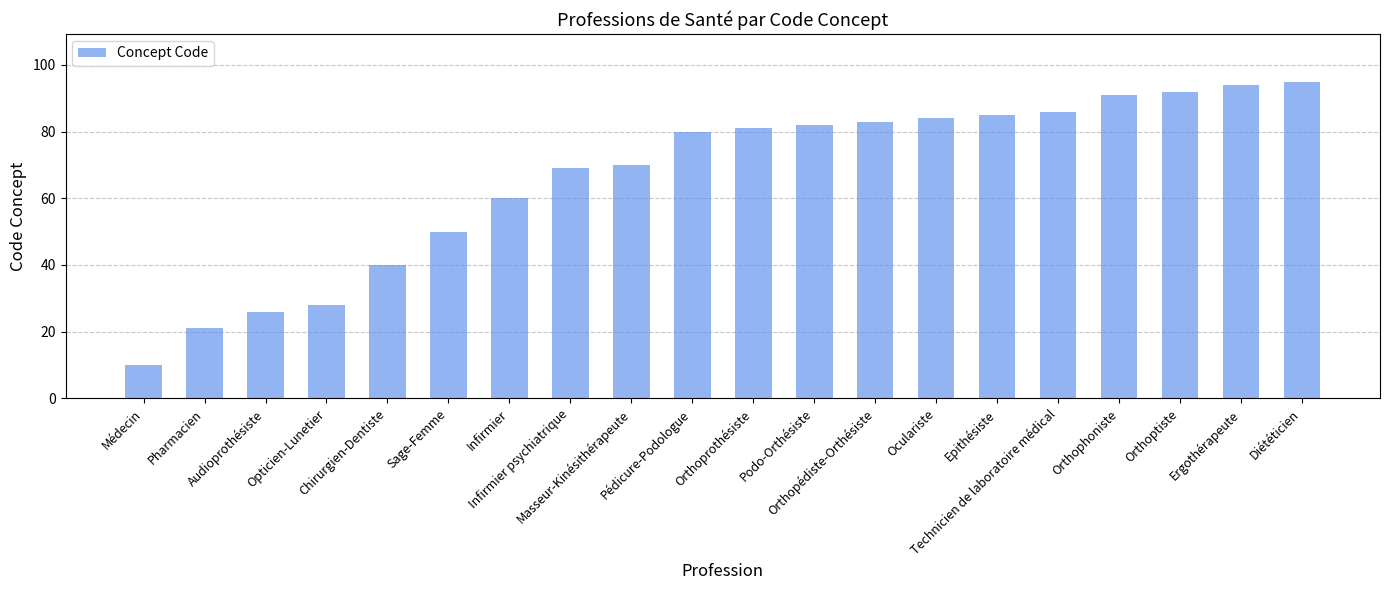

Reading right to left, transcribe all the data shown in this chart.

Diététicien=95	Ergothérapeute=94	Orthoptiste=92	Orthophoniste=91	Technicien de laboratoire médical=86	Epithésiste=85	Oculariste=84	Orthopédiste-Orthésiste=83	Podo-Orthésiste=82	Orthoprothésiste=81	Pédicure-Podologue=80	Masseur-Kinésithérapeute=70	Infirmier psychiatrique=69	Infirmier=60	Sage-Femme=50	Chirurgien-Dentiste=40	Opticien-Lunetier=28	Audioprothésiste=26	Pharmacien=21	Médecin=10